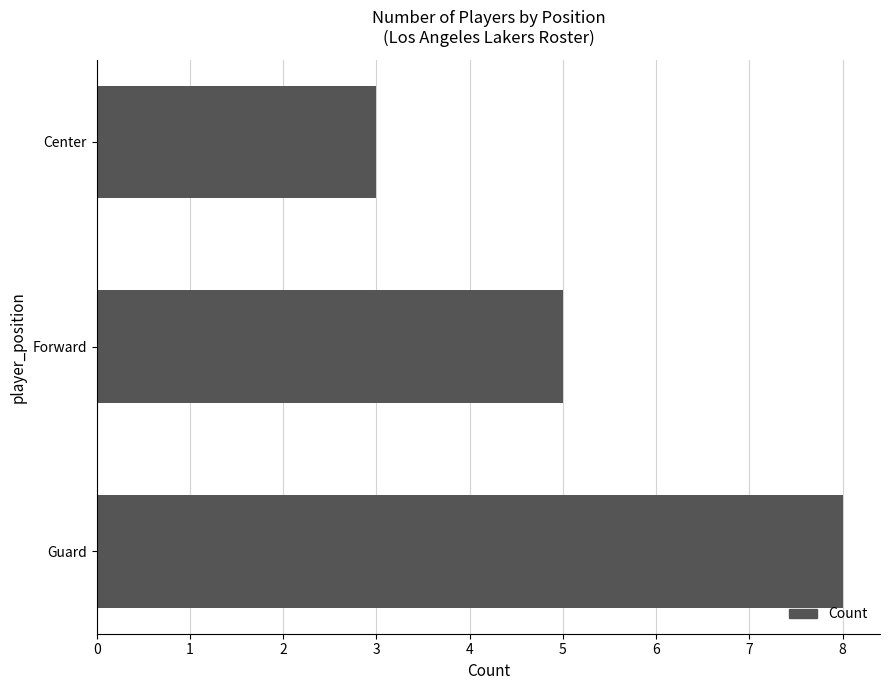

True or false: the data shows 5 at Forward.

True